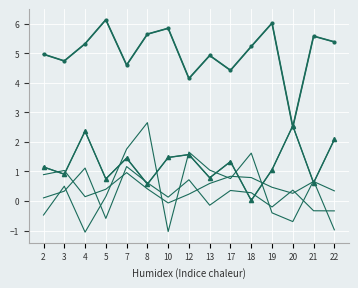

The col_6 series shows 5.8 at 12. True or false?

False